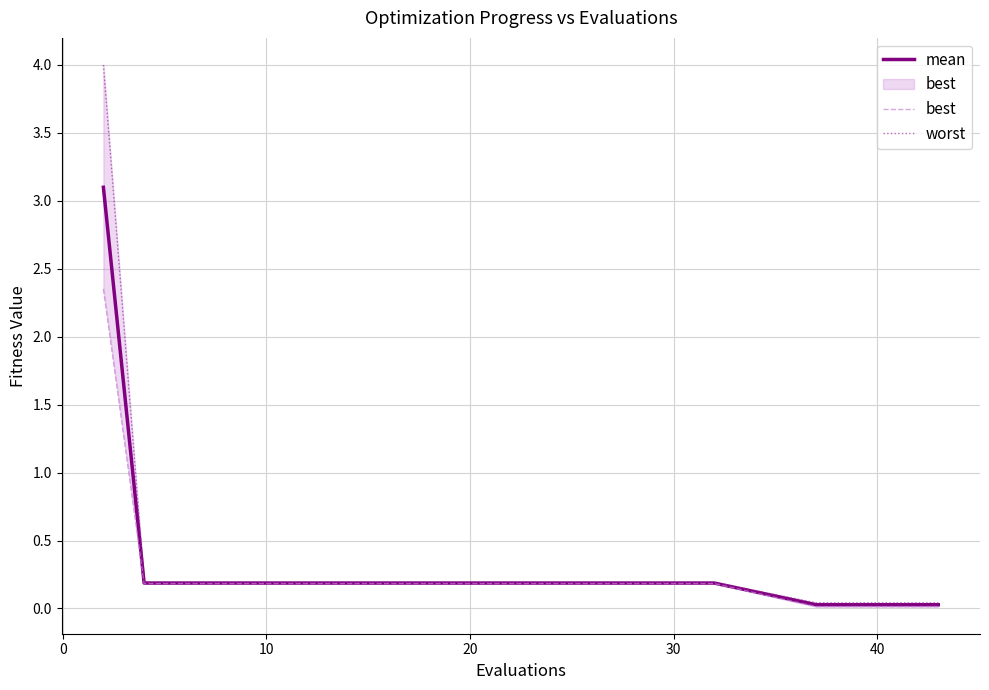

The value of mean at 20 is 0.2. True or false?

True